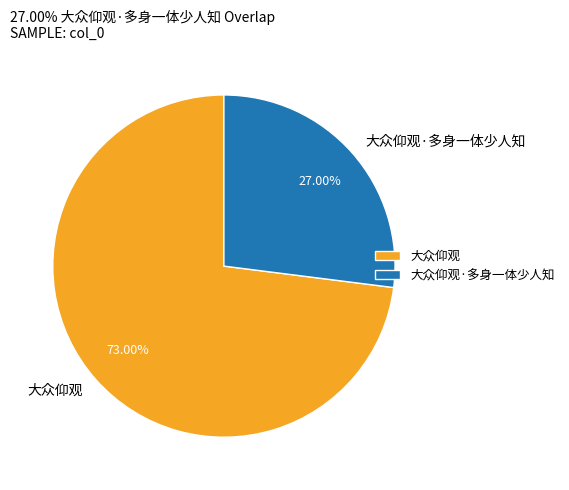

Count the number of slices in the pie.

2